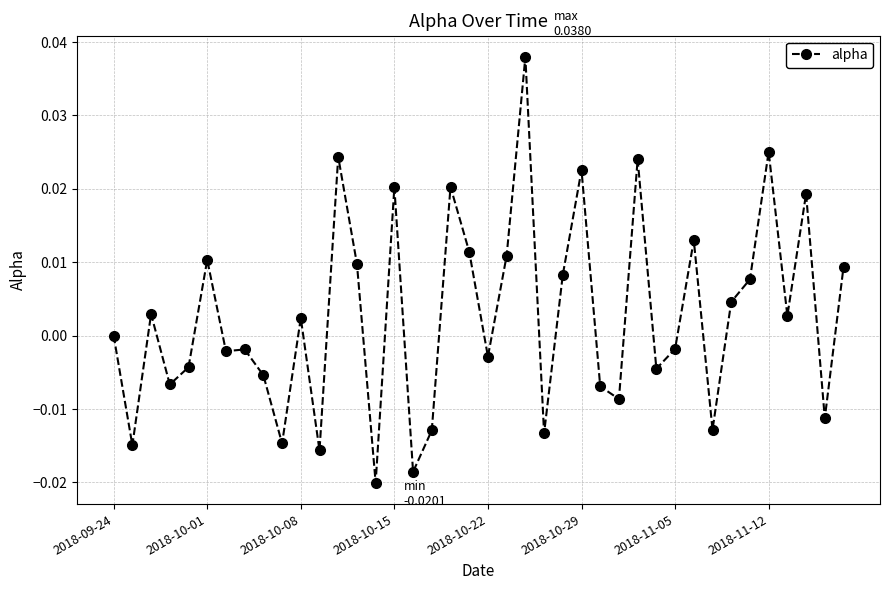

Does the chart display data point markers on the line(s)?

Yes